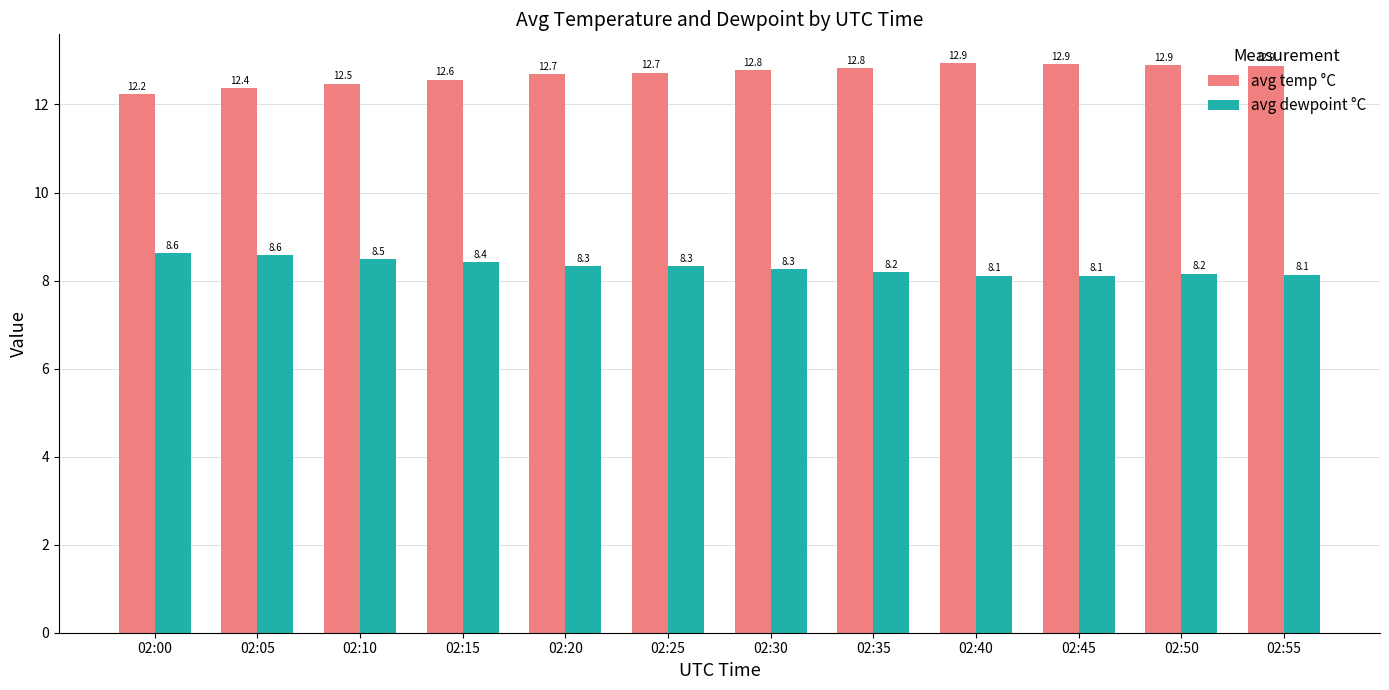

Which category has the lowest value in the avg temp °C series?

02:00